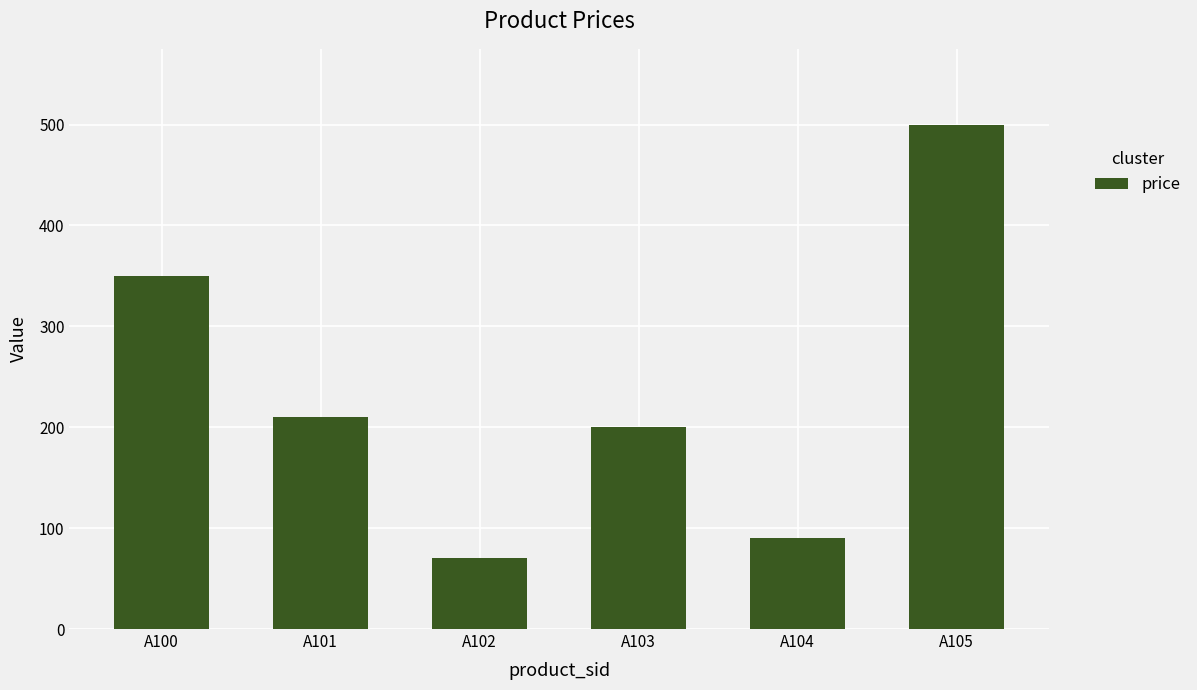

List the labels in order of value, largest first.

A105, A100, A101, A103, A104, A102